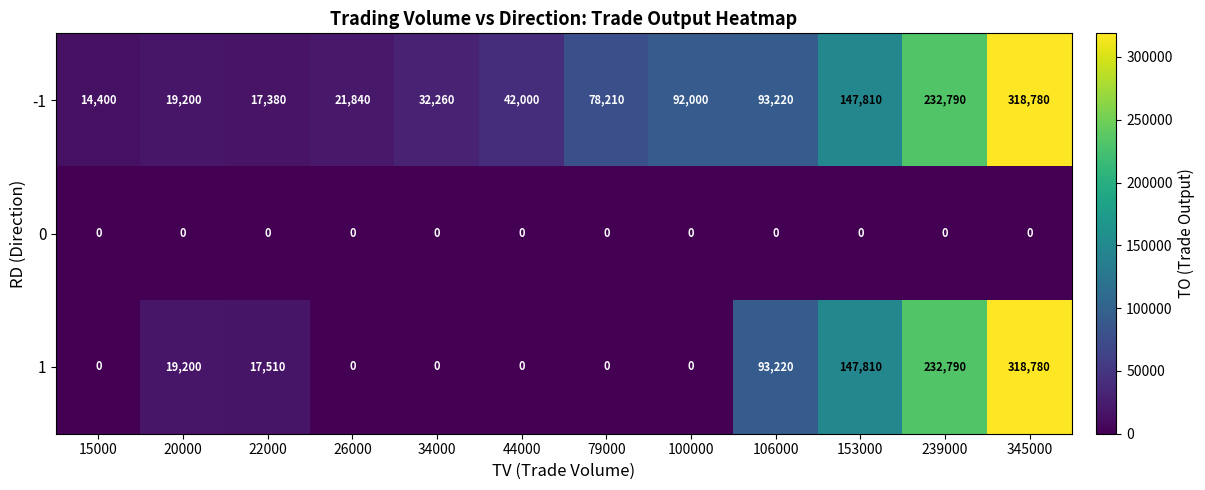

True or false: -1 has a value of 21027 at 100000.

False